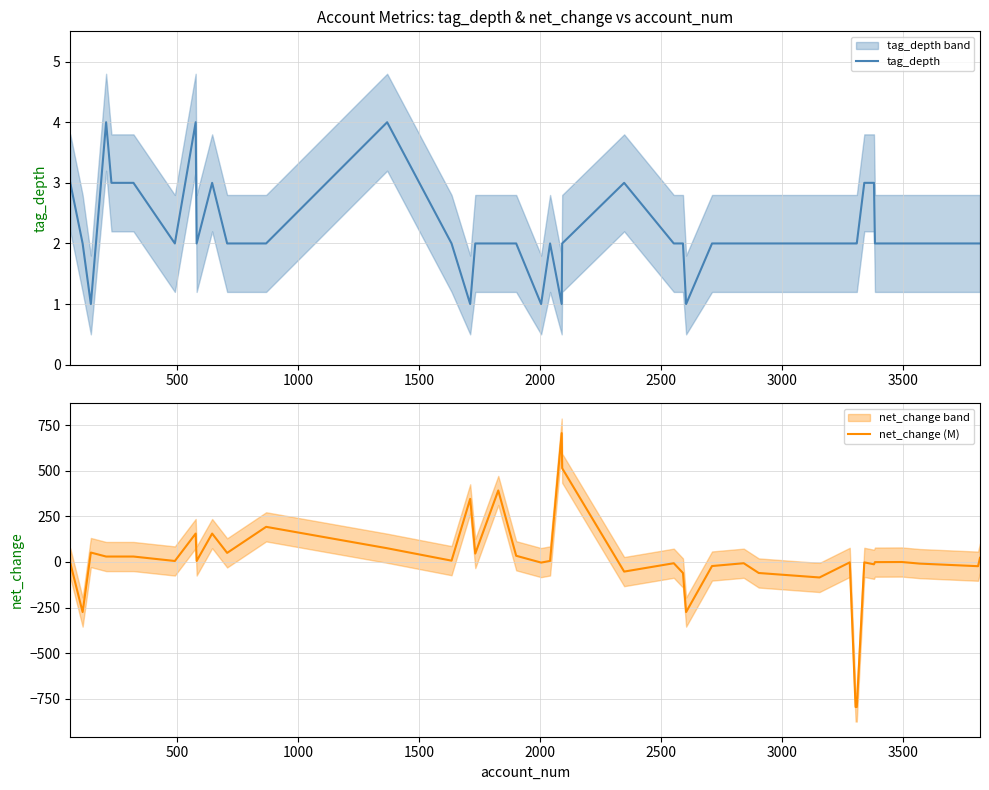

Which series has the widest spread of values?

net_change (M)